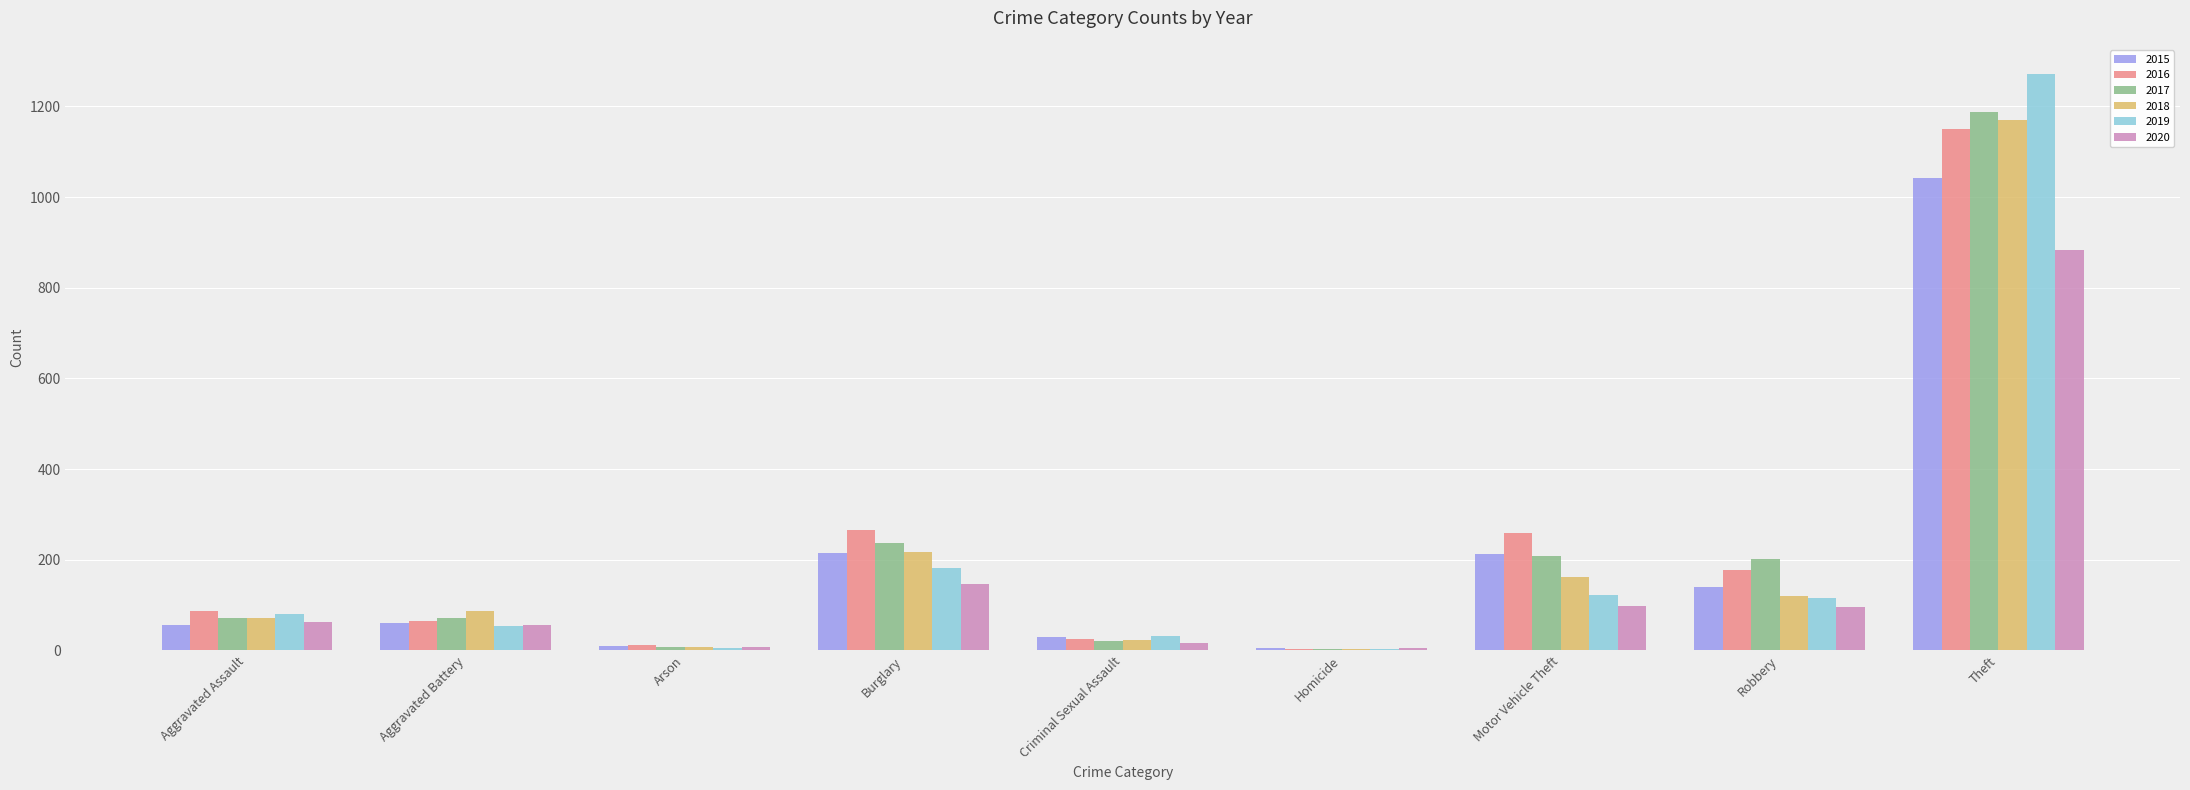

What is the sum of all 2020 values?

1373